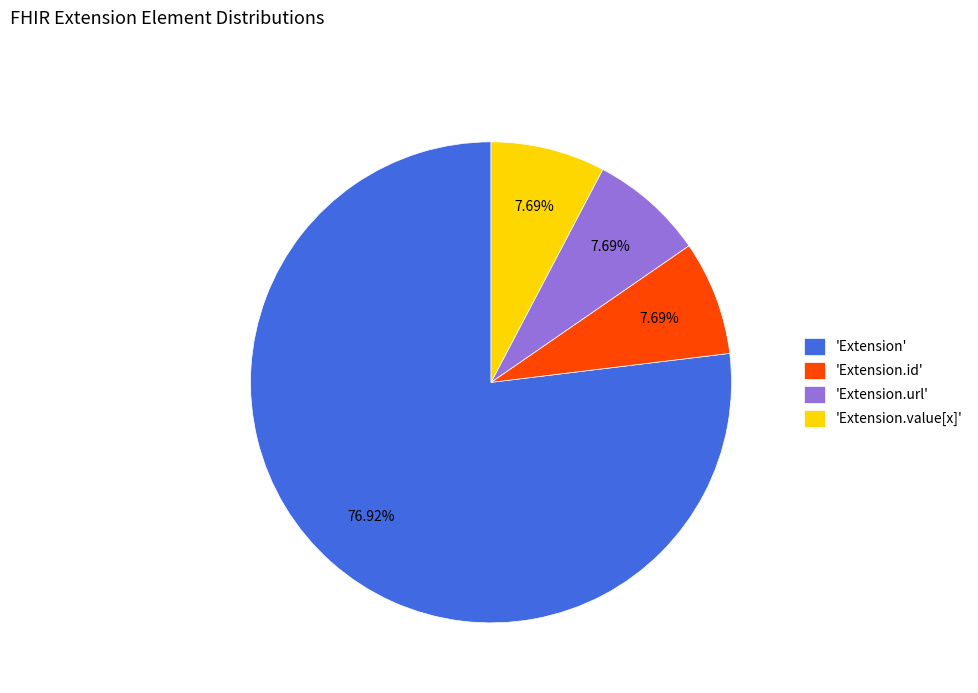

What is the majority slice?

'Extension'